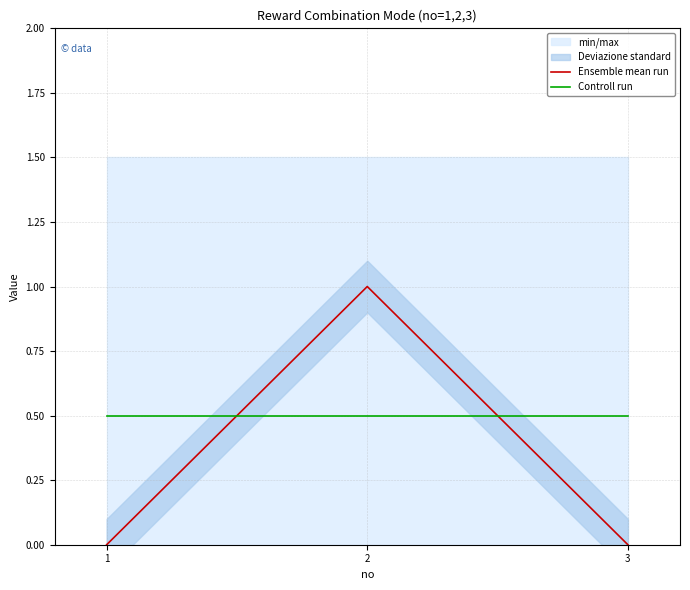

List the series in order of their overall mean, highest first.

Controll run, Ensemble mean run